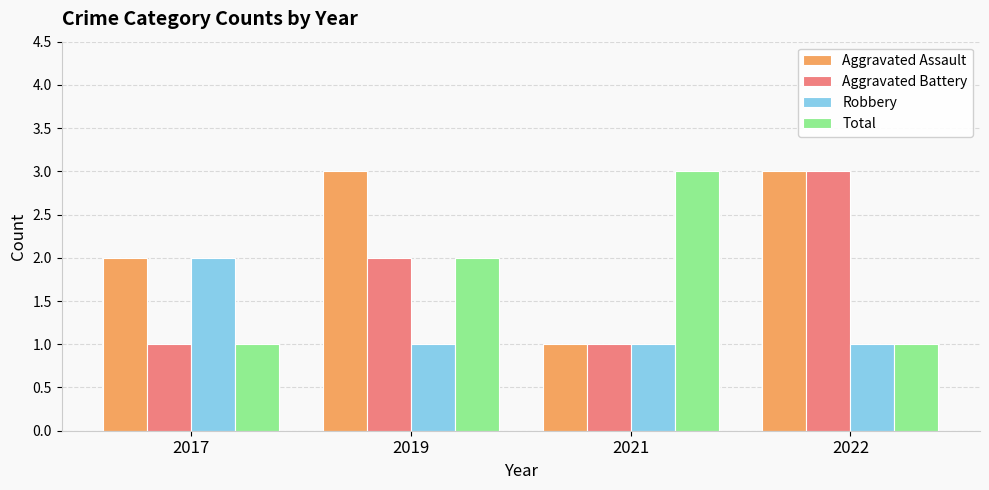

Reading left to right, what are all the values shown in this chart?

Aggravated Assault: 2	3	1	3
Aggravated Battery: 1	2	1	3
Robbery: 2	1	1	1
Total: 1	2	3	1